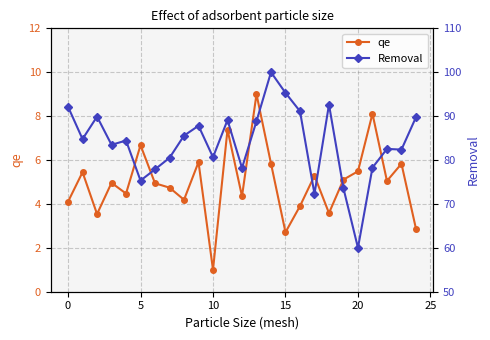

True or false: qe has more than 2 points higher than both neighbors.

True